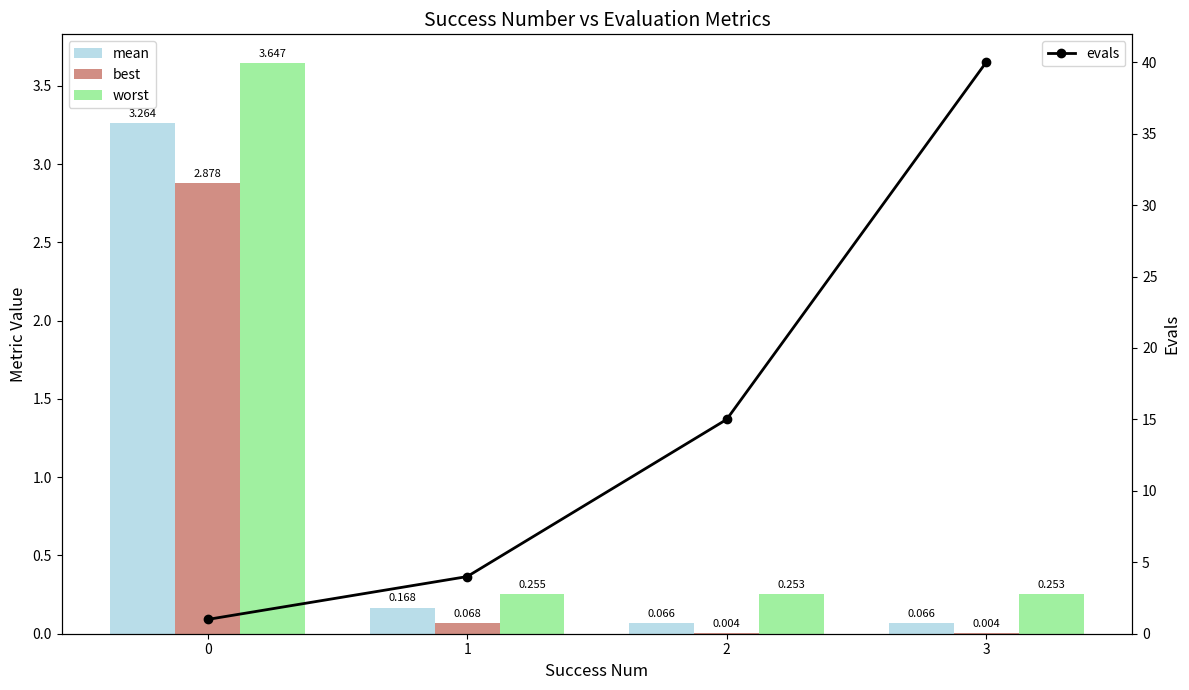

True or false: evals has more than 0 interior local peaks.

False